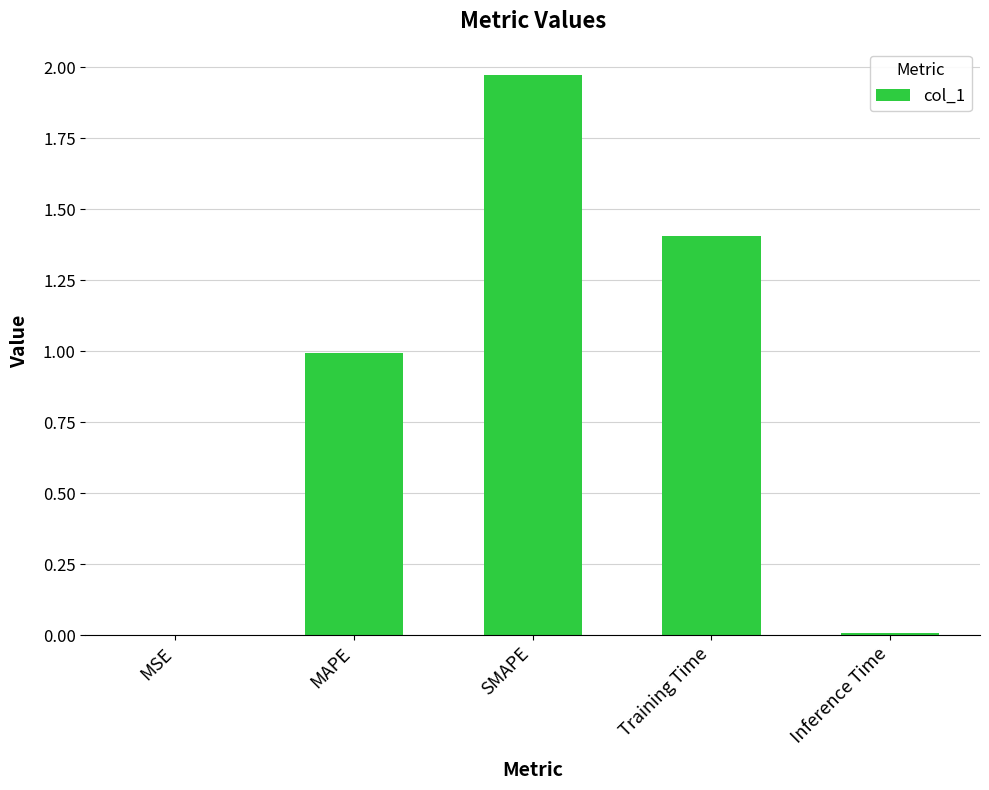

Which has a higher value, MAPE or MSE?

MAPE